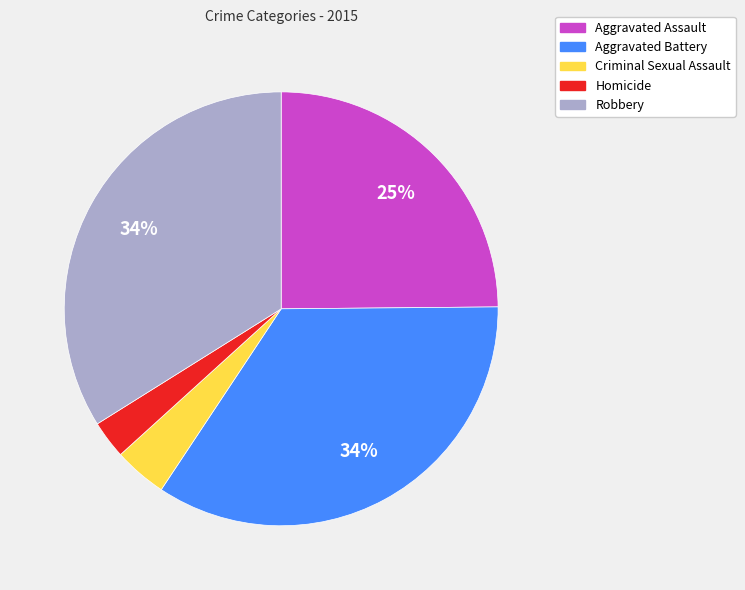

To the nearest percent, what is the average slice percentage?

20%